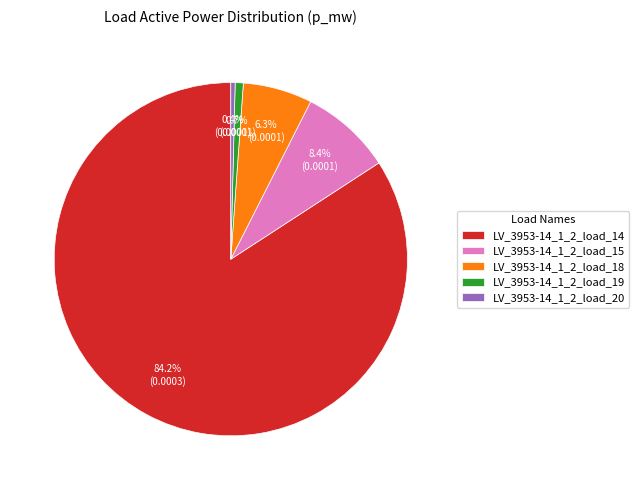

To the nearest percent, what portion does LV_3953-14_1_2_load_15 represent?

8%